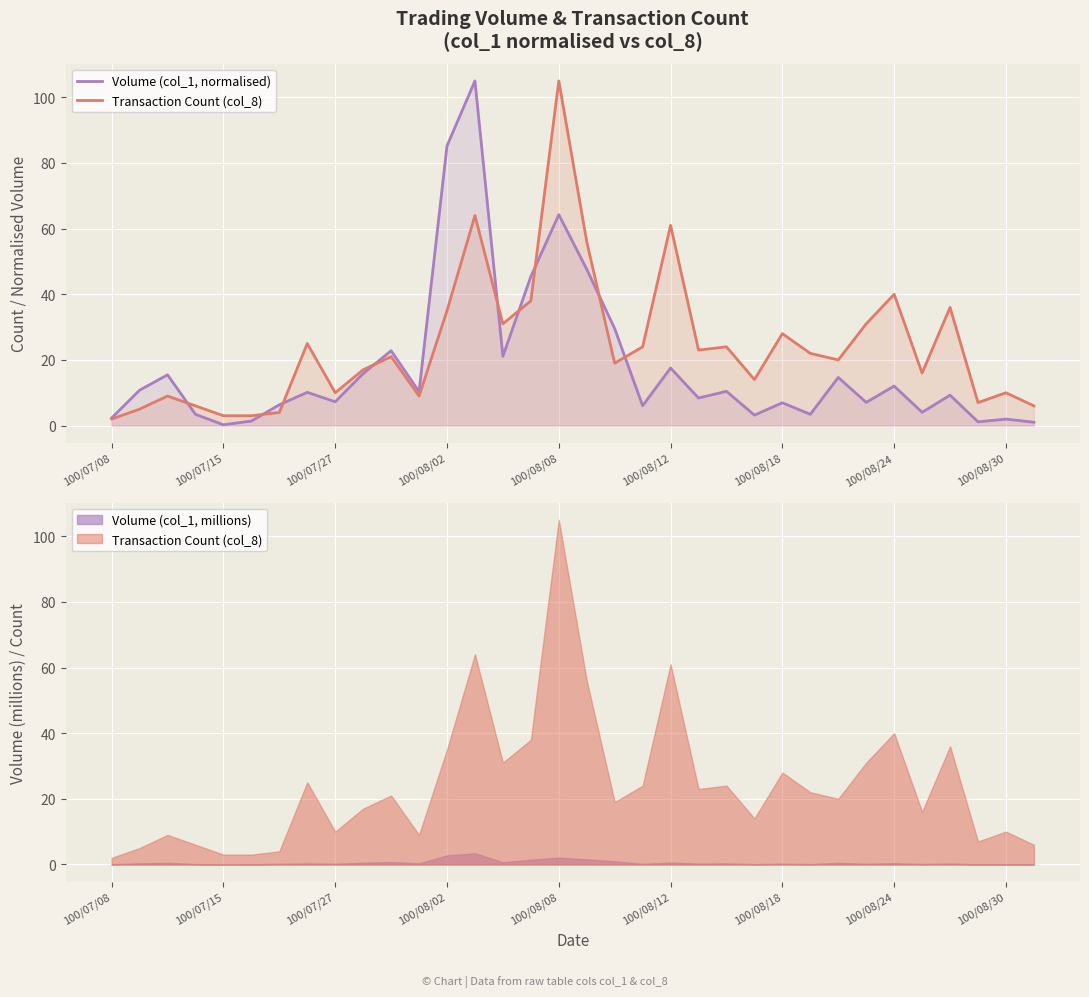

True or false: Volume (col_1, normalised) has more than 2 interior local peaks.

True